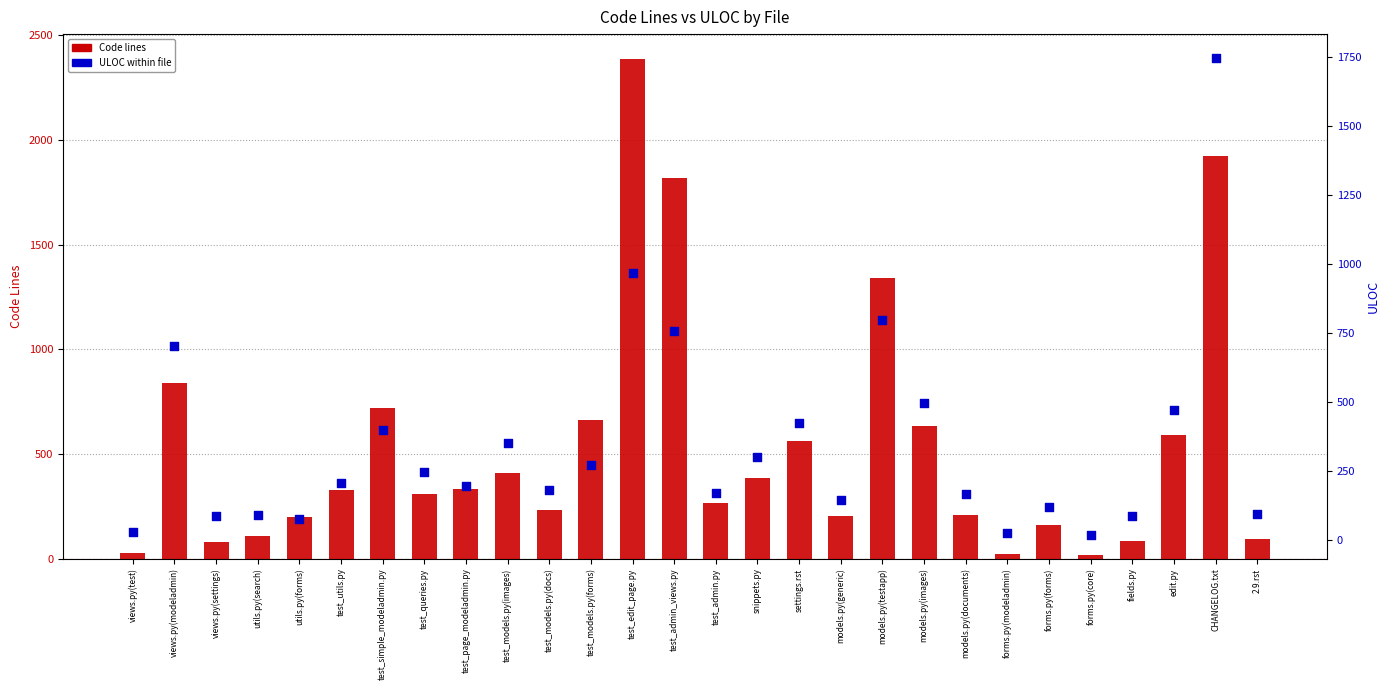

Which series has the largest total across all categories?

Code